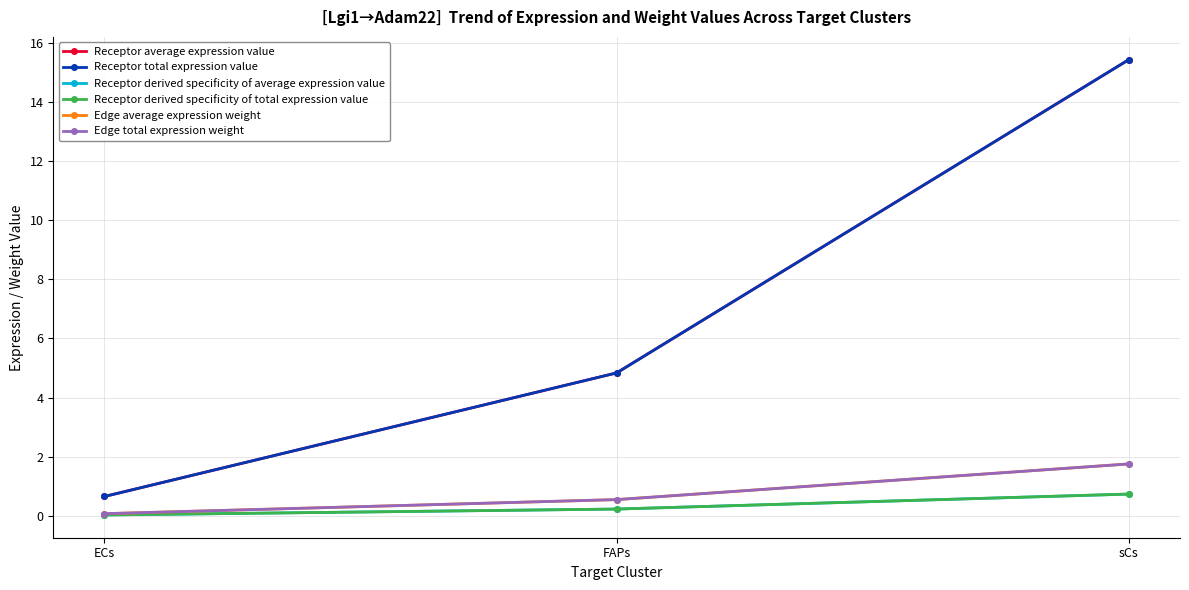

Which series has the largest total across all categories?

Receptor average expression value